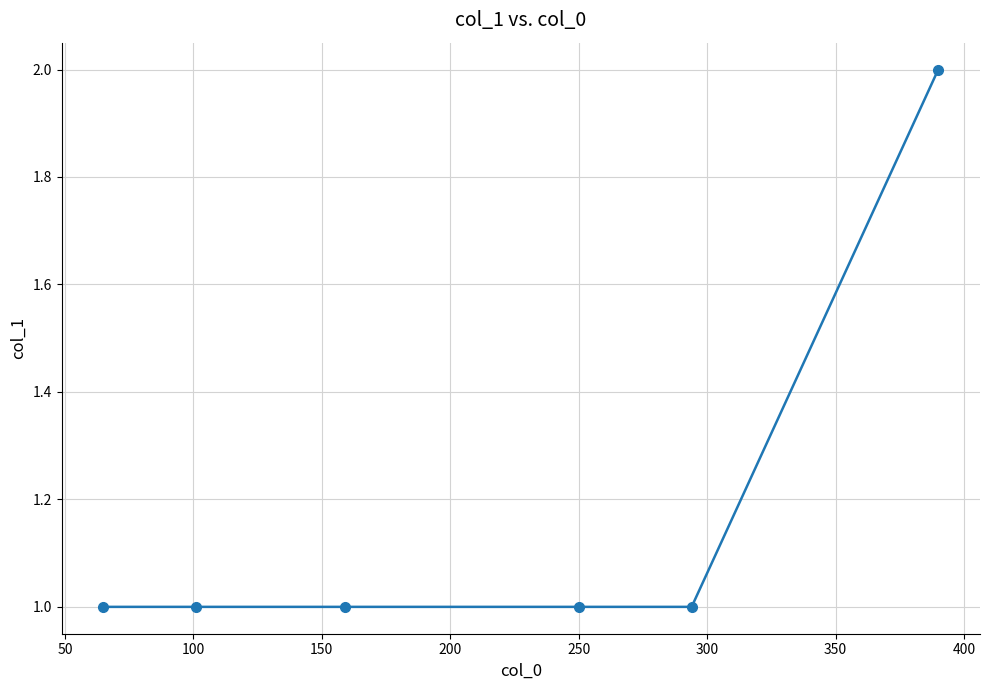

Does the chart have visible grid lines?

Yes